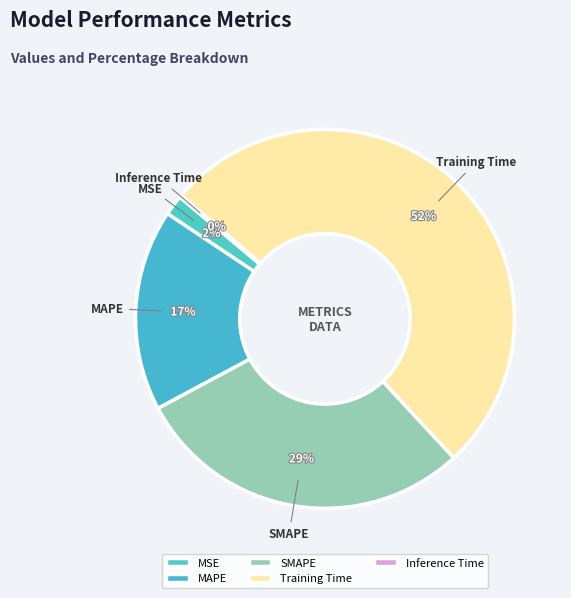

True or false: MAPE accounts for 26% of the total.

False